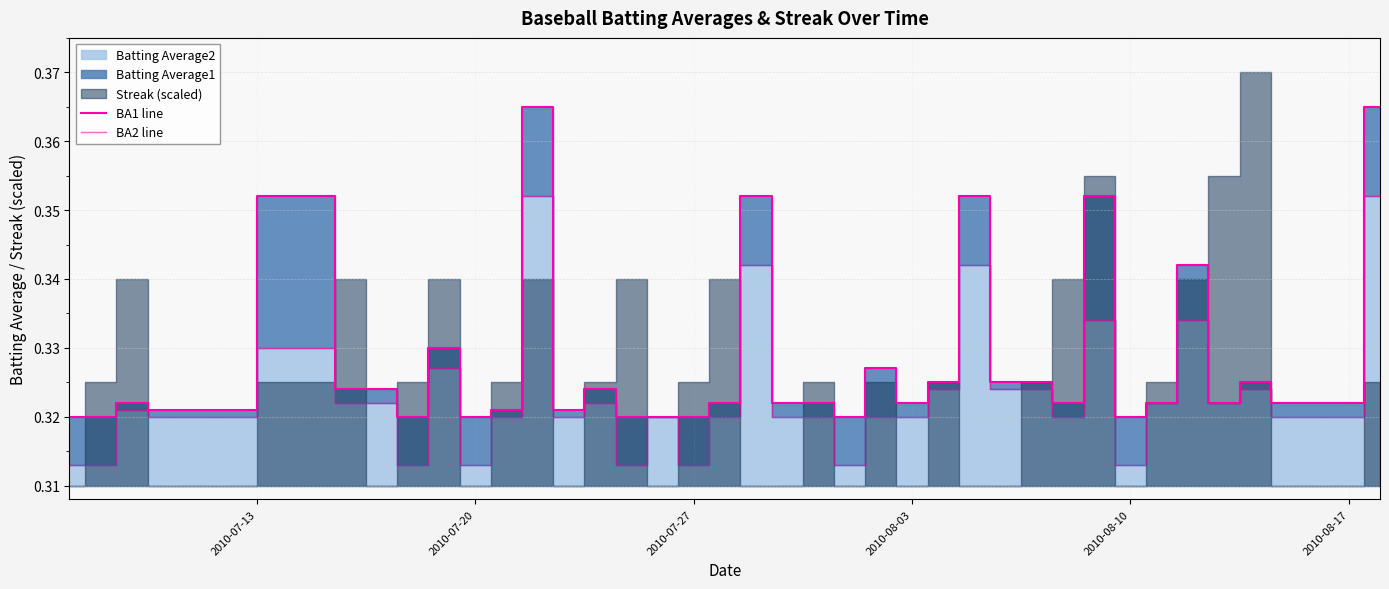

What is the minimum value for BA2 line?

0.3